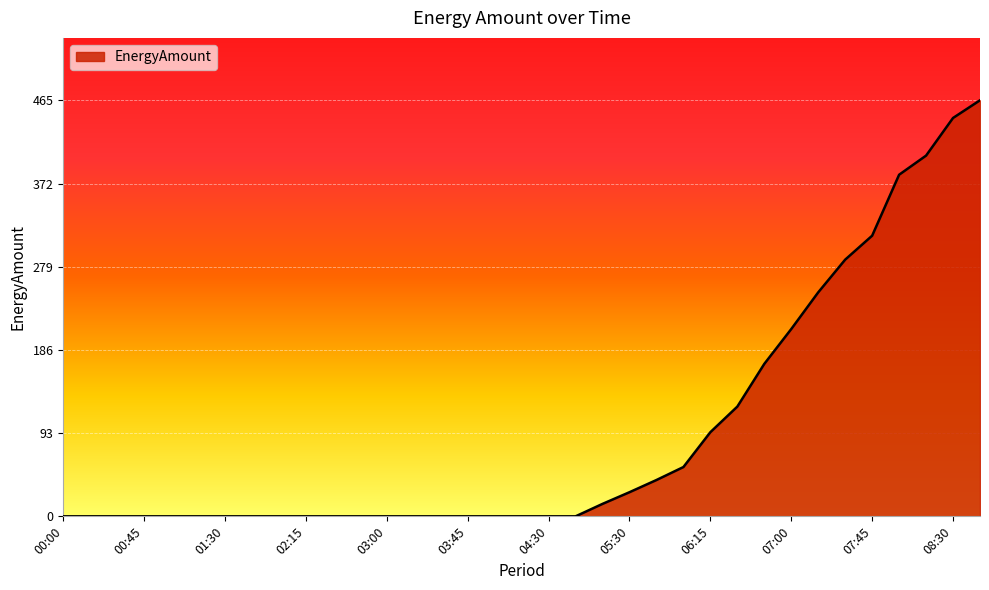

What is the difference between the maximum and minimum values?

465.5